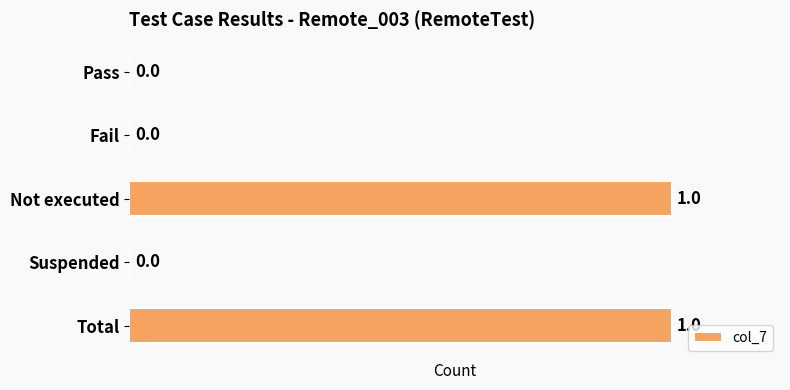

Reading bottom to top, transcribe all the data shown in this chart.

Total=1	Suspended=0	Not executed=1	Fail=0	Pass=0